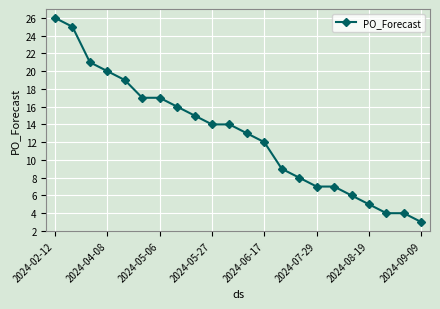

What is the average value?

13